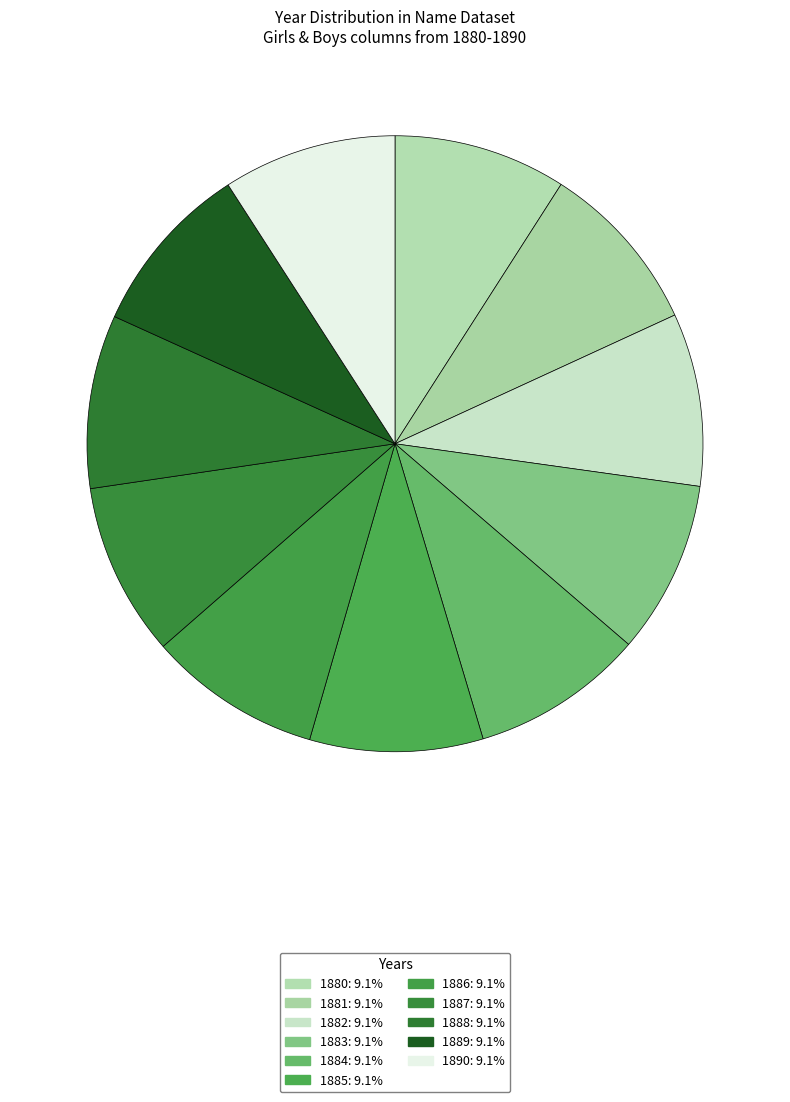

Is there a majority slice in this chart?

No